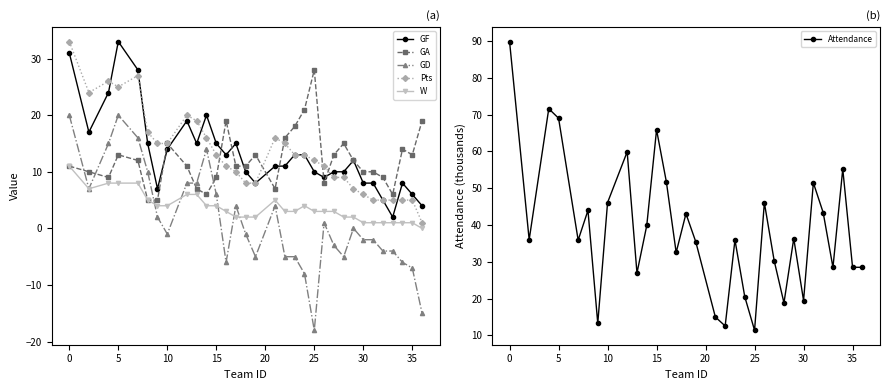

What is the maximum value for GF?

33